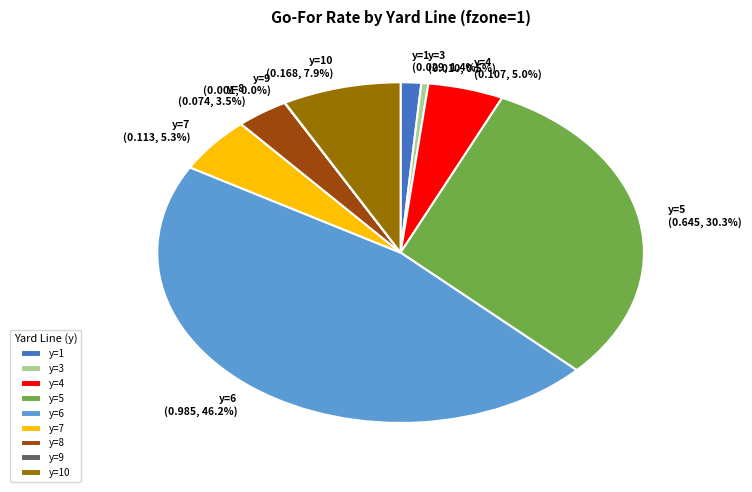

What is the total percentage of y=5 (0.645, 30.3%) and y=4 (0.107, 5.0%)?

35.3%